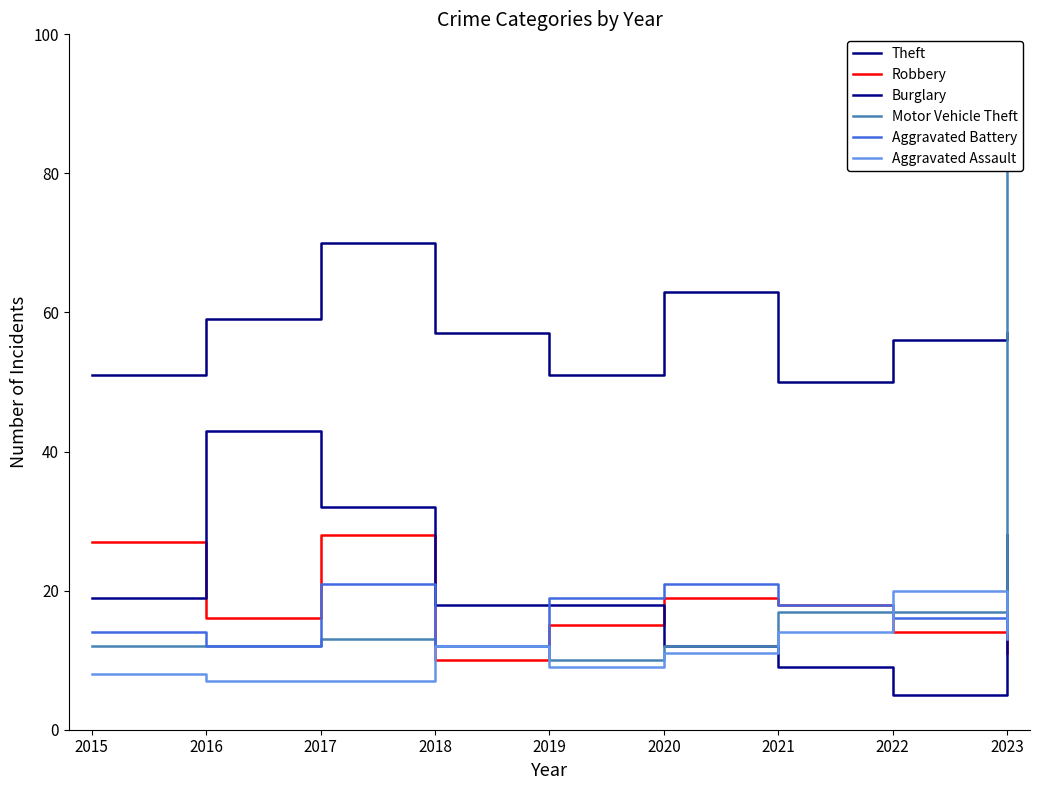

What is the value of the Robbery point at the 5th from the left?

15